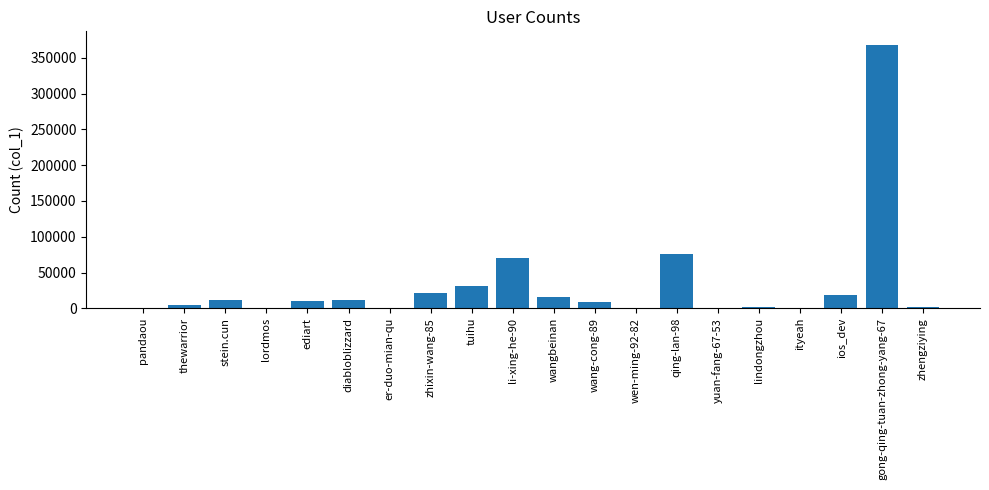

How many distinct data groups are displayed?

1